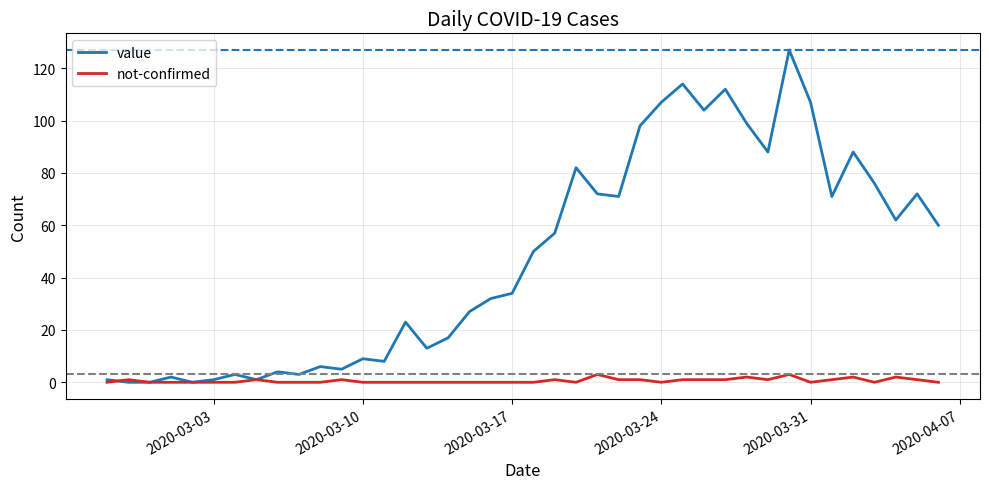

Which series has the largest total across all categories?

value